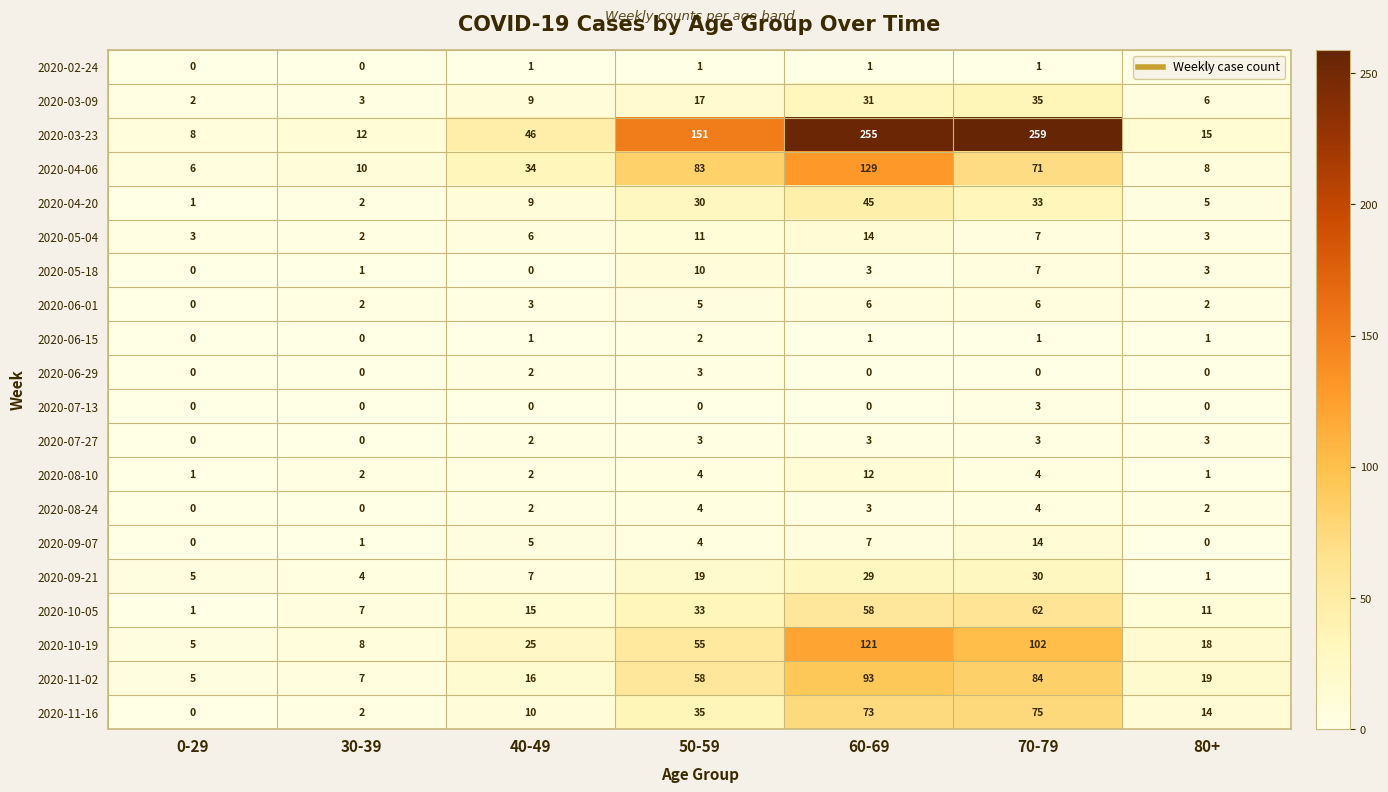

How many 2020-06-15 values are between 0 and 1?

6